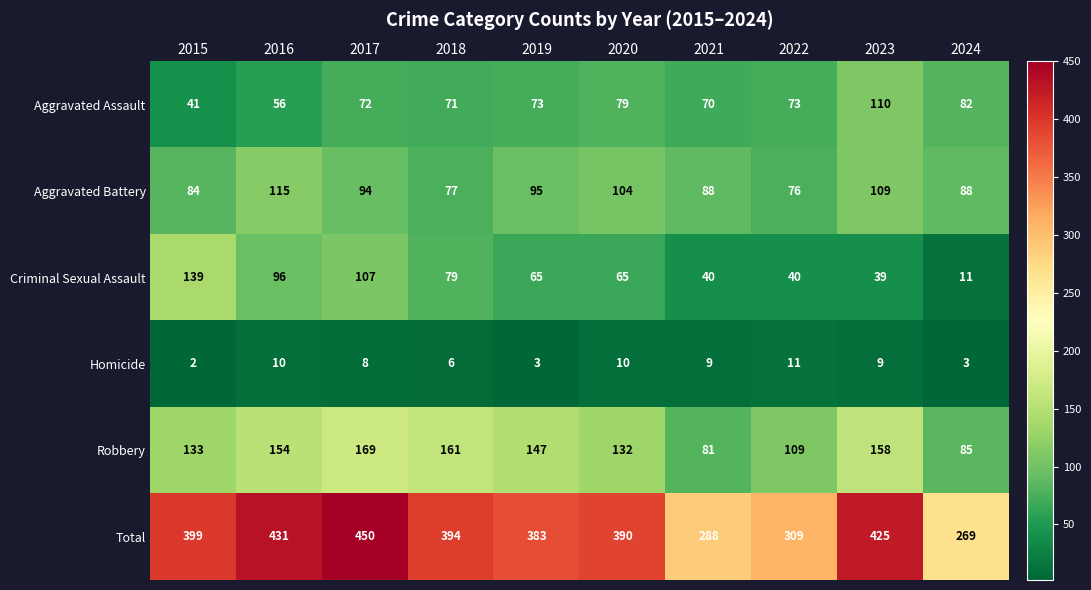

The value of Total at 2018 is 639. True or false?

False